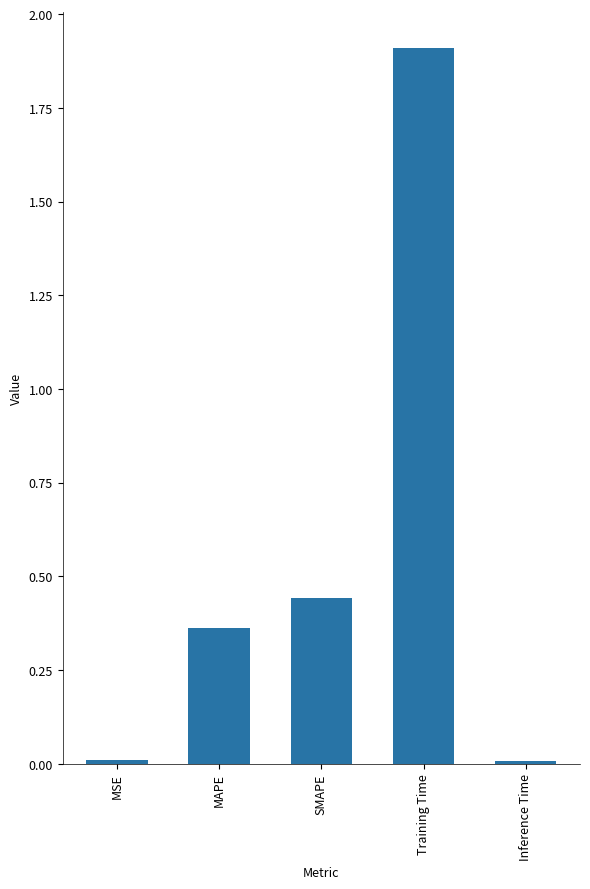

The chart shows a value of 0.0 at Inference Time. True or false?

True